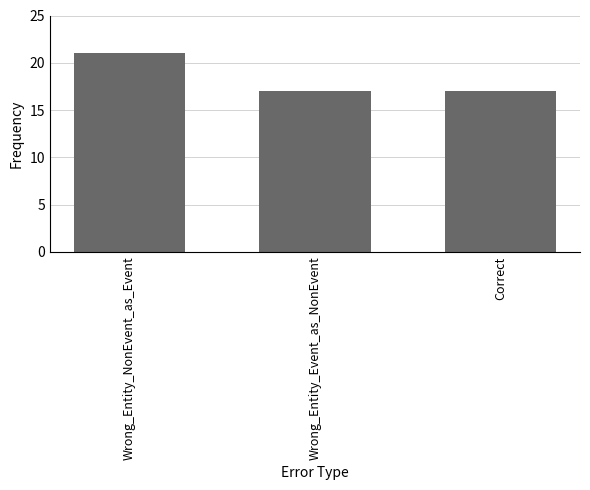

What is the minimum value shown in the chart?

17